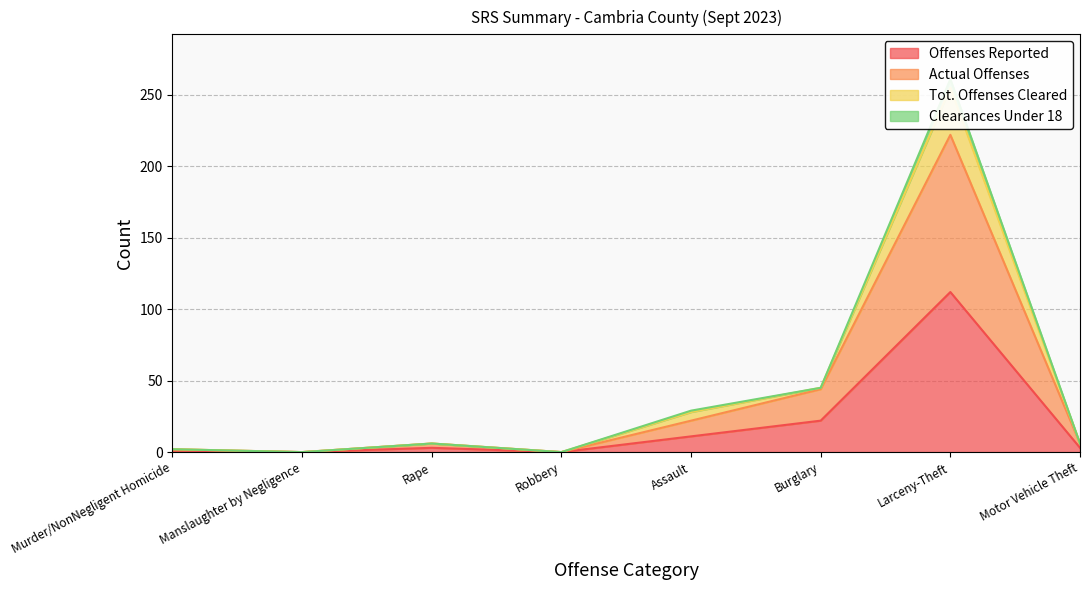

Does the chart have visible grid lines?

Yes